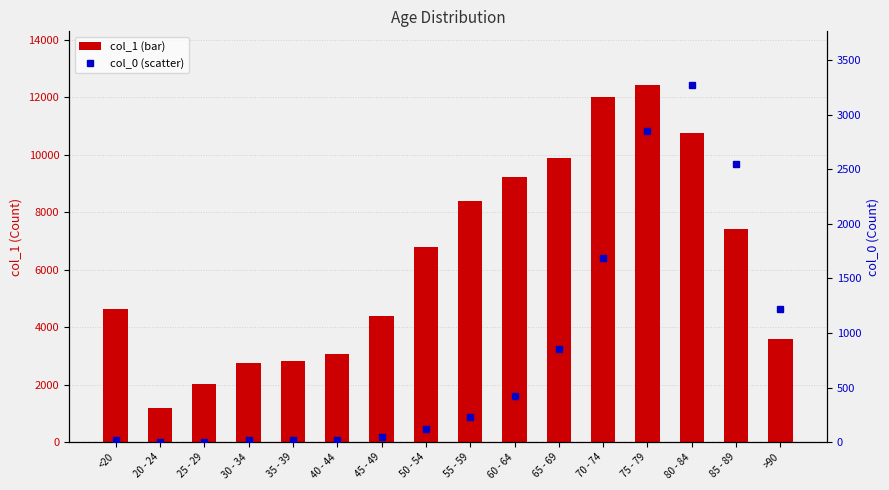

Reading left to right, list all the values displayed in this chart.

1: <20=4641	20 - 24=1191	25 - 29=2038	30 - 34=2765	35 - 39=2814	40 - 44=3078	45 - 49=4396	50 - 54=6803	55 - 59=8400	60 - 64=9236	65 - 69=9883	70 - 74=12018	75 - 79=12434	80 - 84=10764	85 - 89=7417	>90=3604
0: <20=18	20 - 24=4	25 - 29=3	30 - 34=17	35 - 39=18	40 - 44=24	45 - 49=47	50 - 54=126	55 - 59=227	60 - 64=426	65 - 69=850	70 - 74=1690	75 - 79=2848	80 - 84=3273	85 - 89=2548	>90=1224